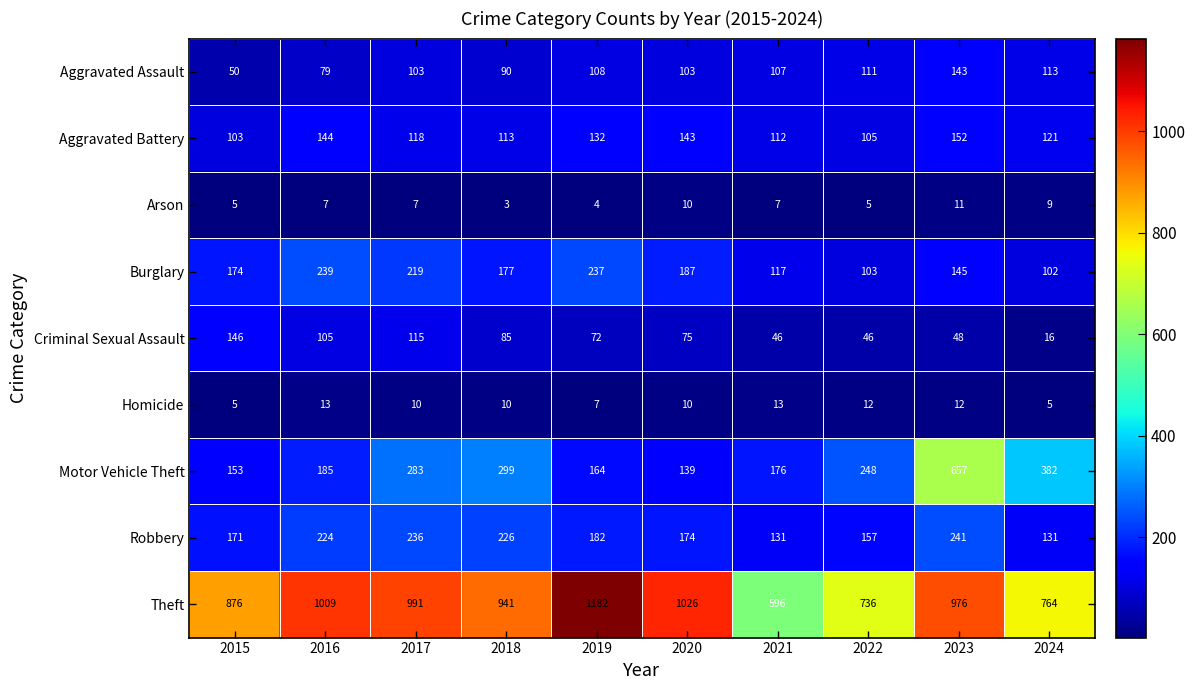

At how many categories does at least one series exceed 1173?

1